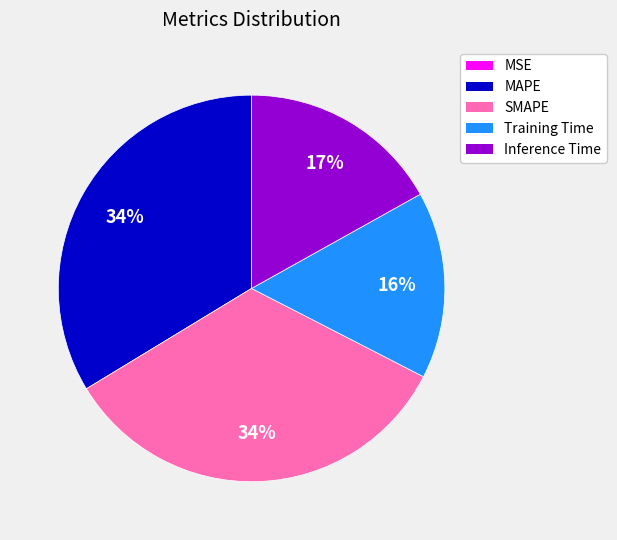

Between Training Time and SMAPE, which is larger?

SMAPE